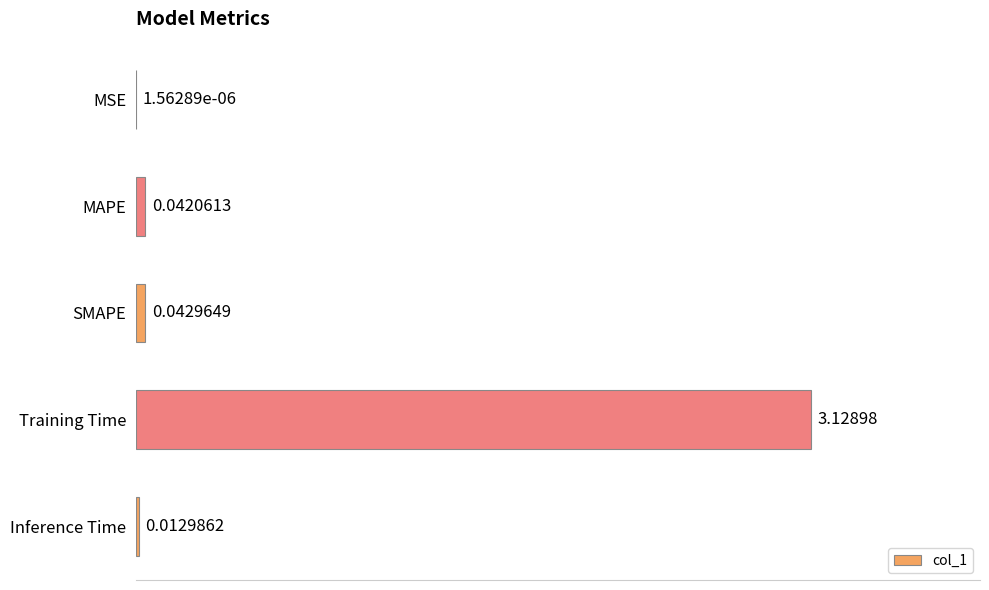

What is the sum of all values?

3.2